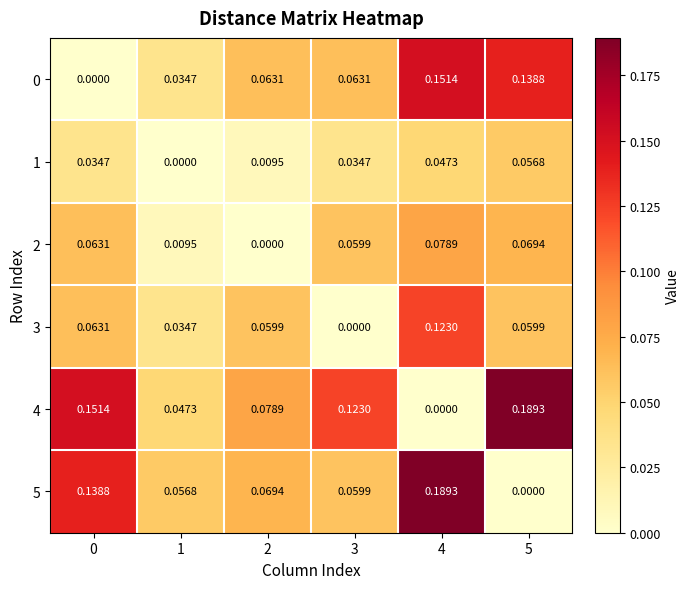

Is the value of 3 at 0 greater than the value of 5 at 4?

No